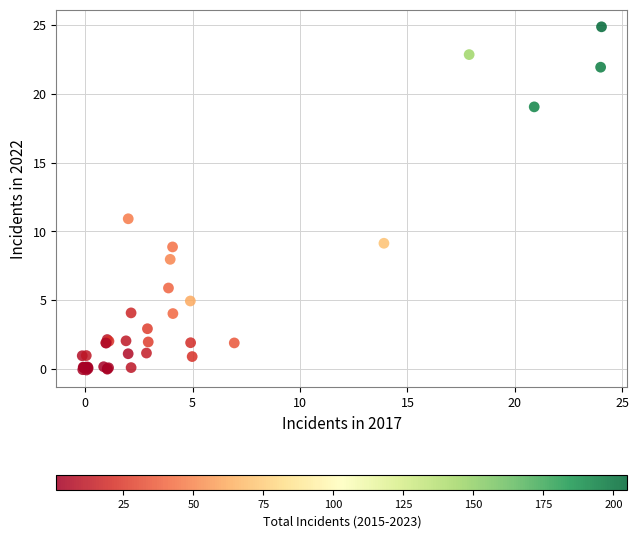

What Y value in the scatter plot is closest to 12?

10.9